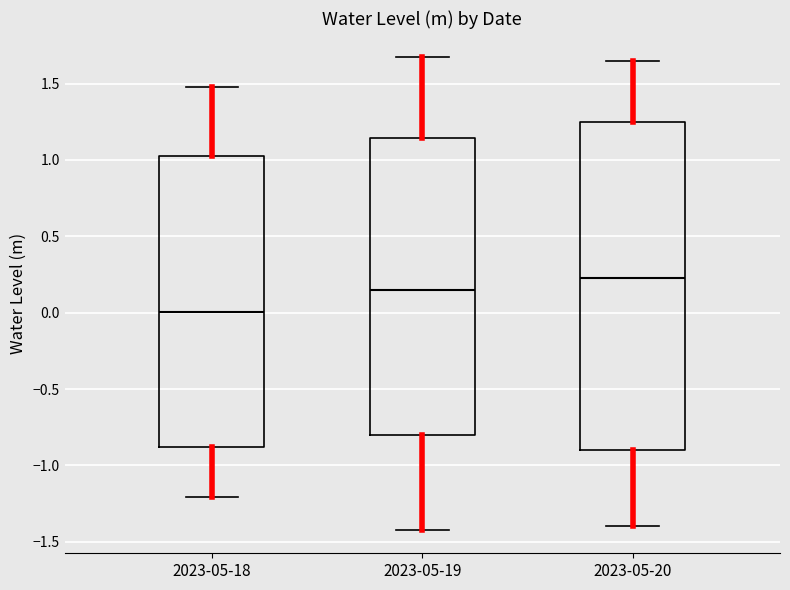

Where does the median line of the box for 2023-05-20 sit on the y-axis? The values are not printed on the chart, so give them approximately, as read against the axis.

0.25